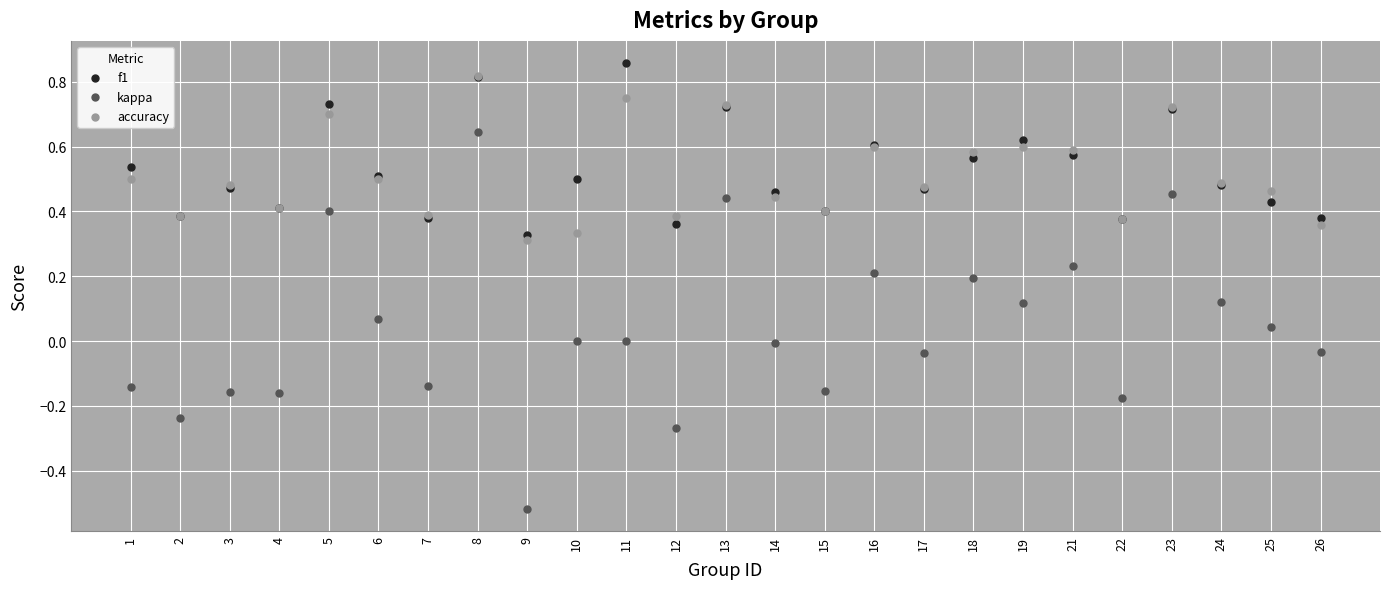

What are all the series names shown in the legend?

f1, kappa, accuracy